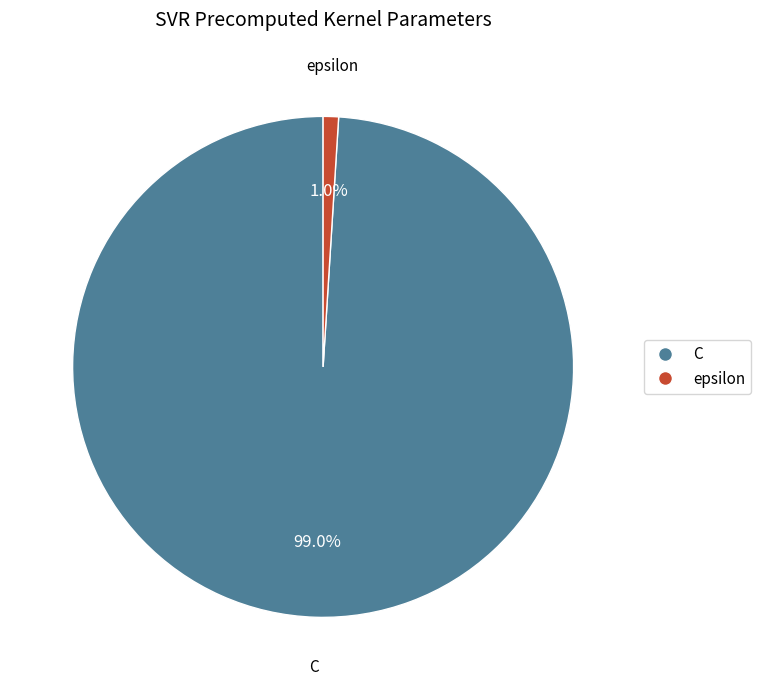

To the nearest percent, what is the combined percentage of epsilon and C?

100%